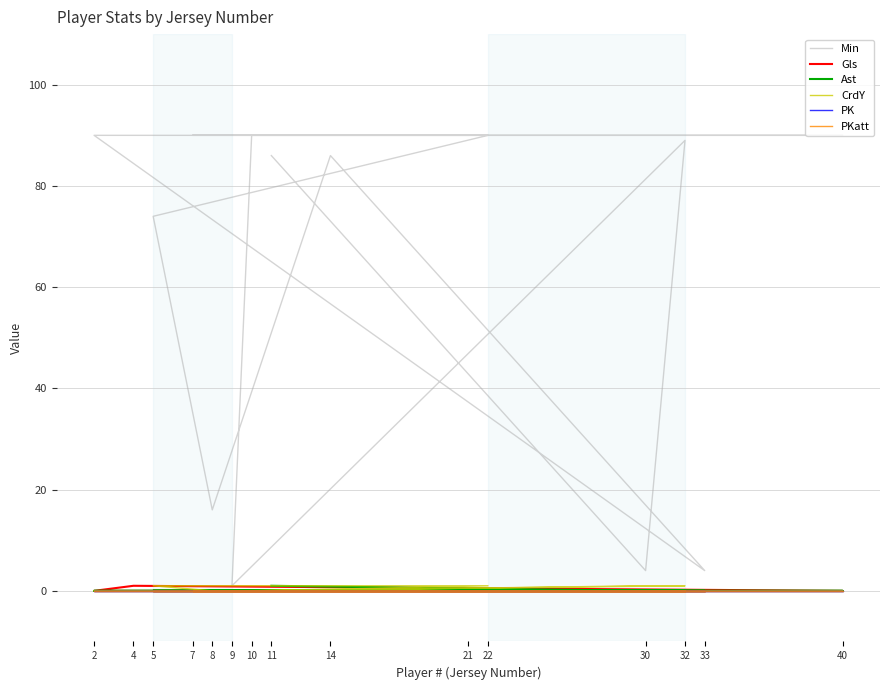

Rank the series by their maximum value, from lowest to highest.

PK, PKatt, Gls, Ast, CrdY, Min